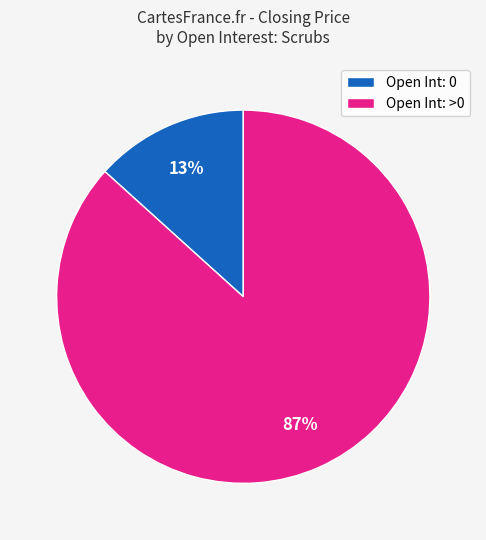

Is there any slice that represents more than half of the pie?

Yes